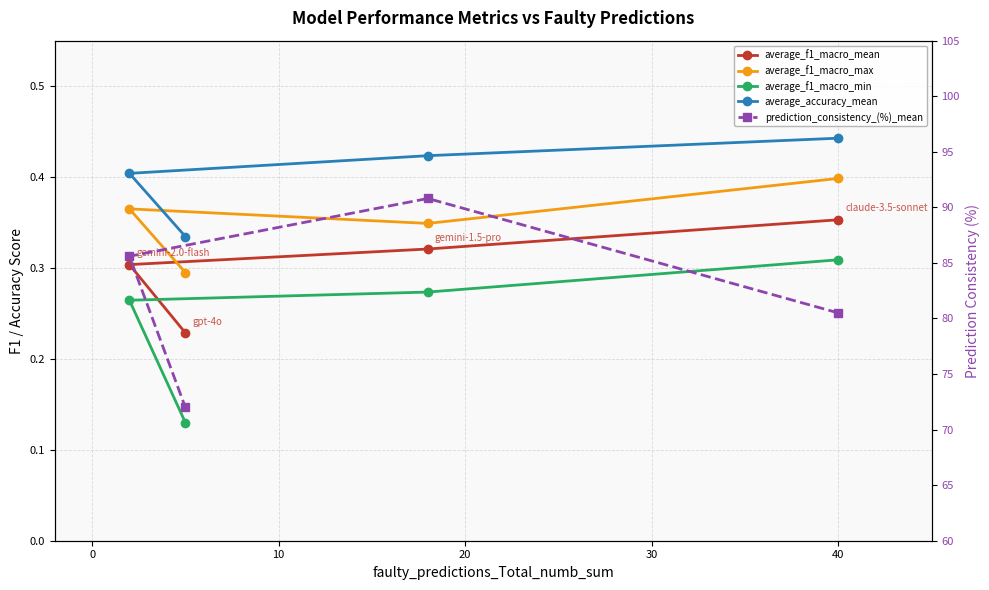

What is the difference between the maximum and minimum values in the average_f1_macro_max series?

0.1